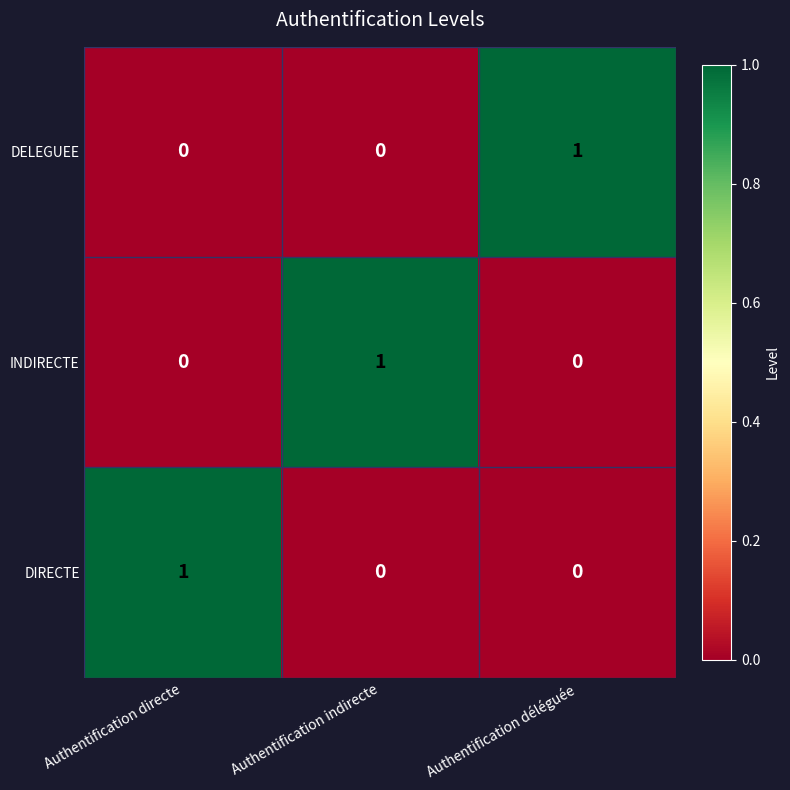

At how many categories does at least one series exceed 0?

3